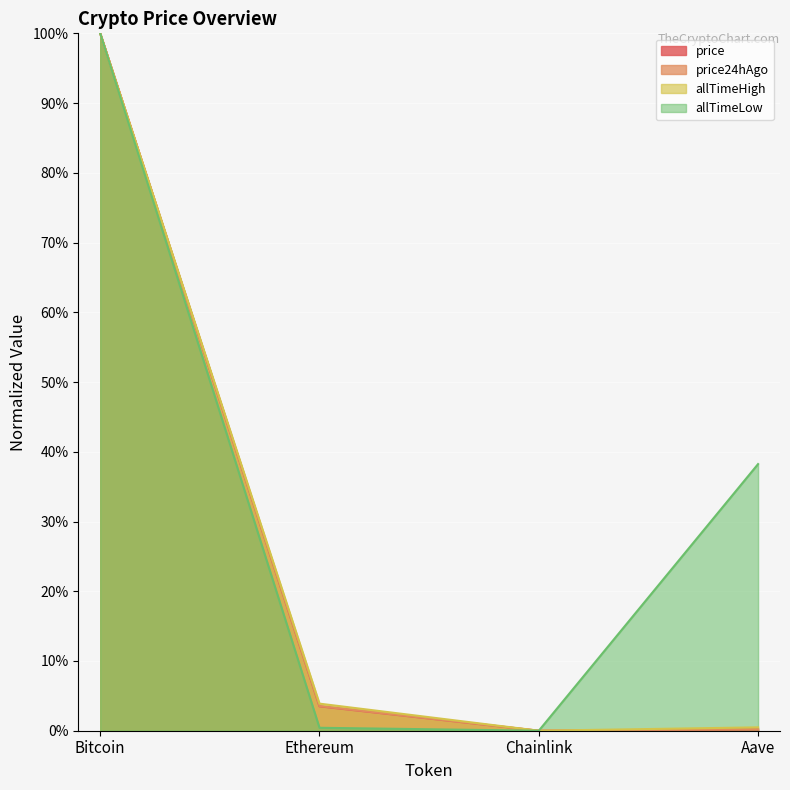

What is the label of the 4th point from the left?

Aave